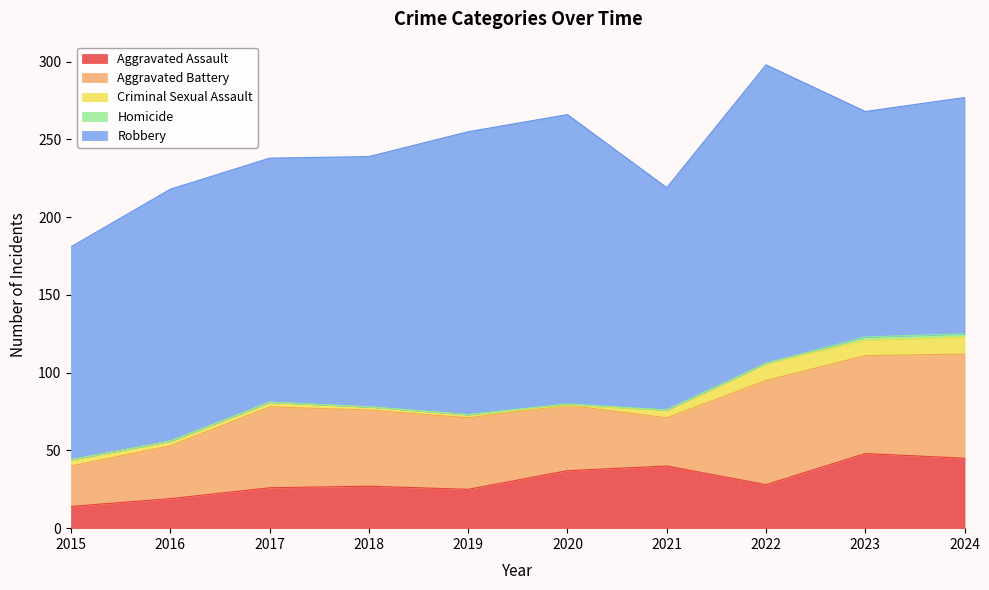

Between 2023 and 2018, which is larger?

2023